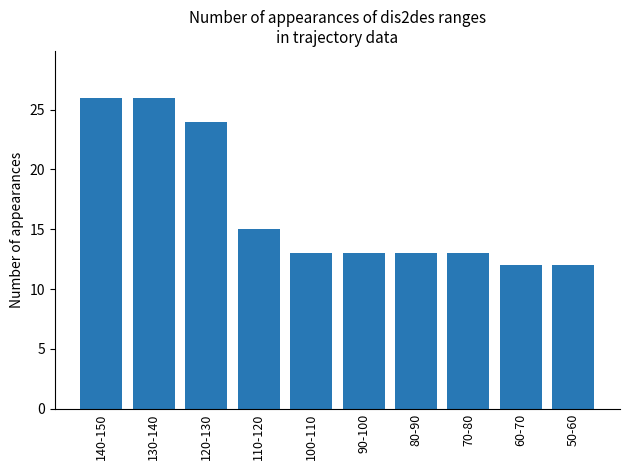

Reading left to right, what are all the values shown in this chart?

26	26	24	15	13	13	13	13	12	12